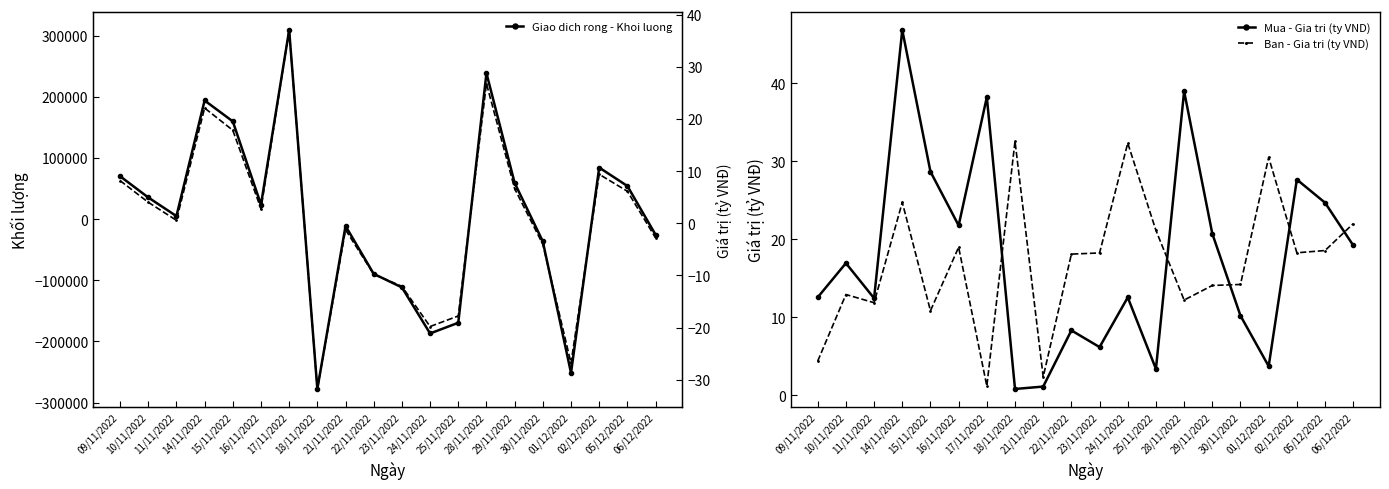

How many values in Giao dich rong - Khoi luong are above zero?

11